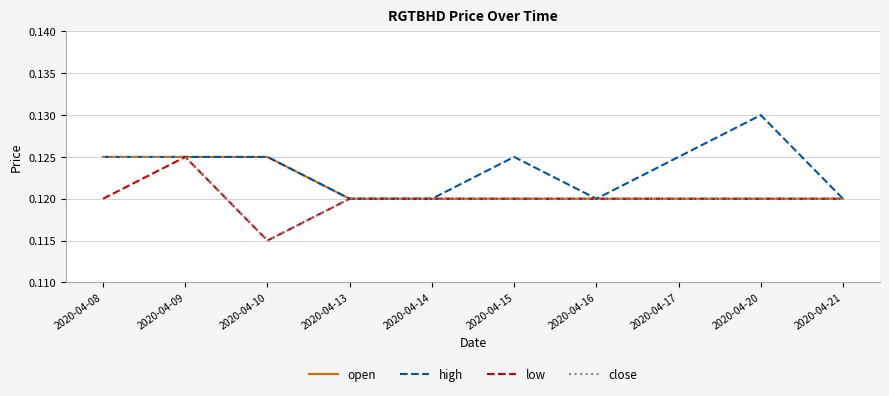

The value of high at 2020-04-14 is 0.2. True or false?

False